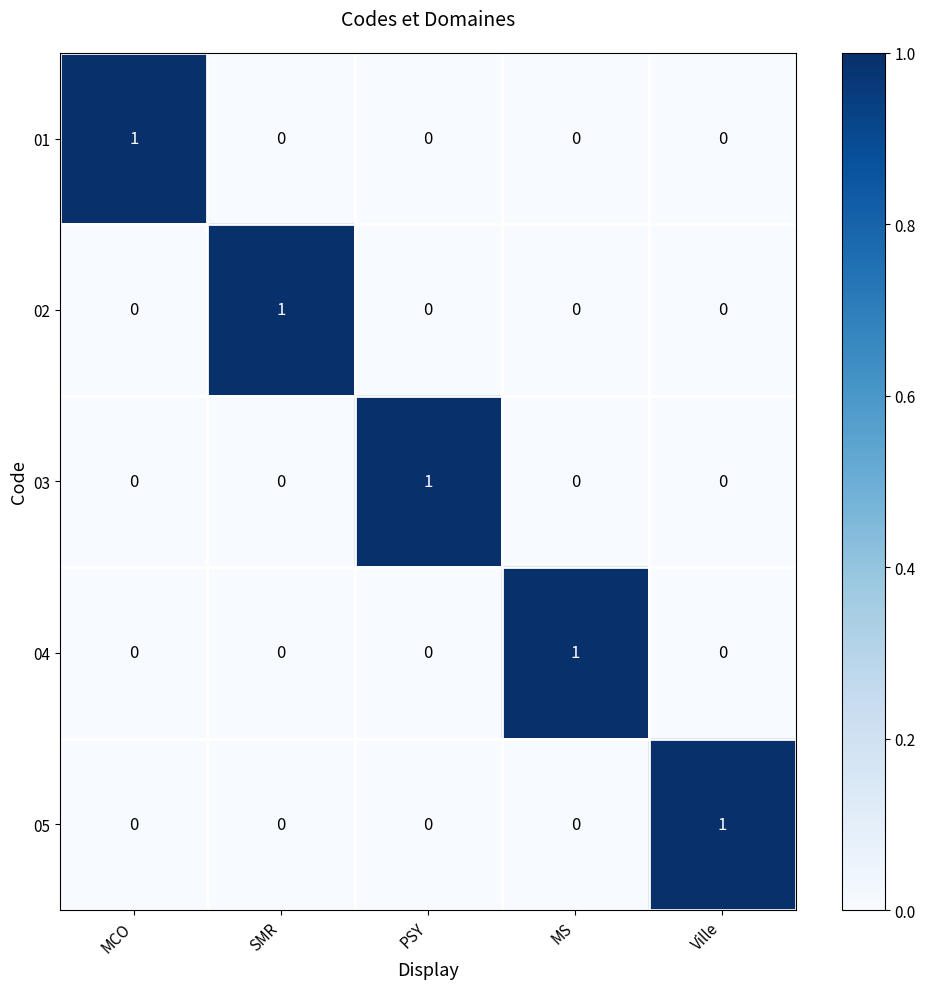

Reading left to right, list all the values displayed in this chart.

01: 1	0	0	0	0
02: 0	1	0	0	0
03: 0	0	1	0	0
04: 0	0	0	1	0
05: 0	0	0	0	1